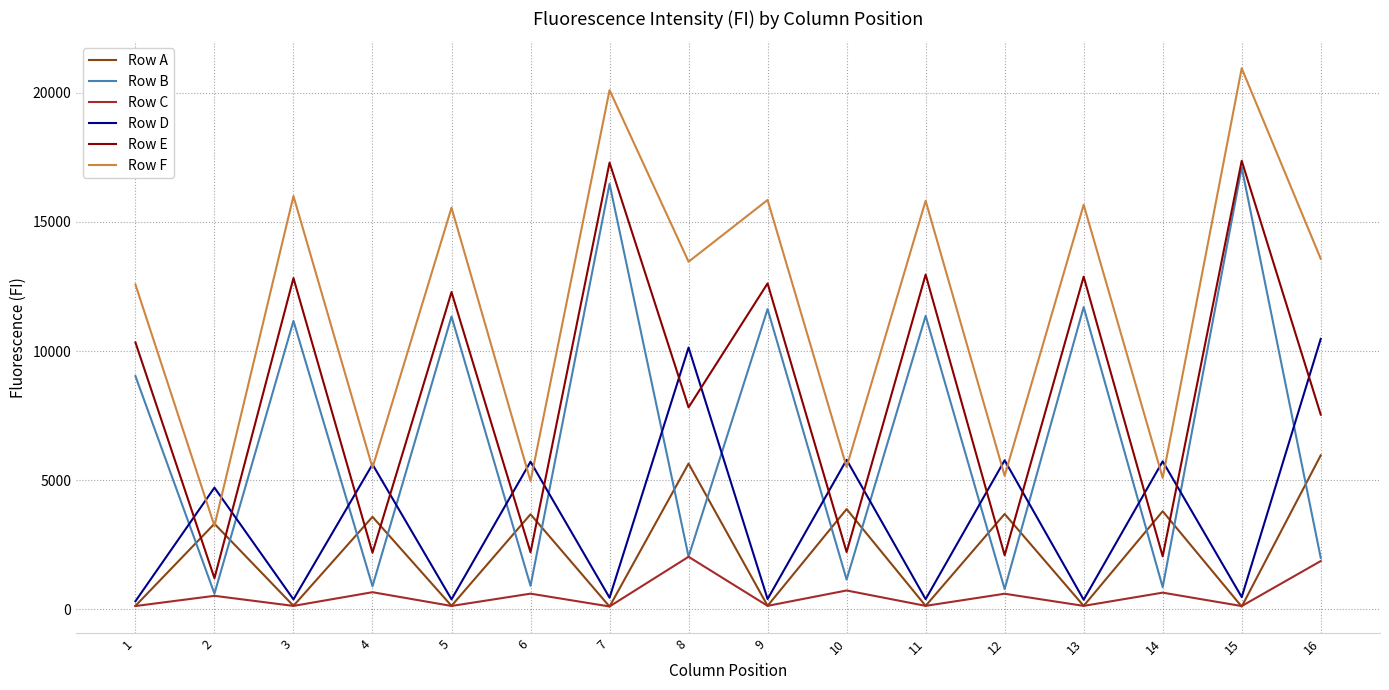

How many lines are shown in the chart?

6